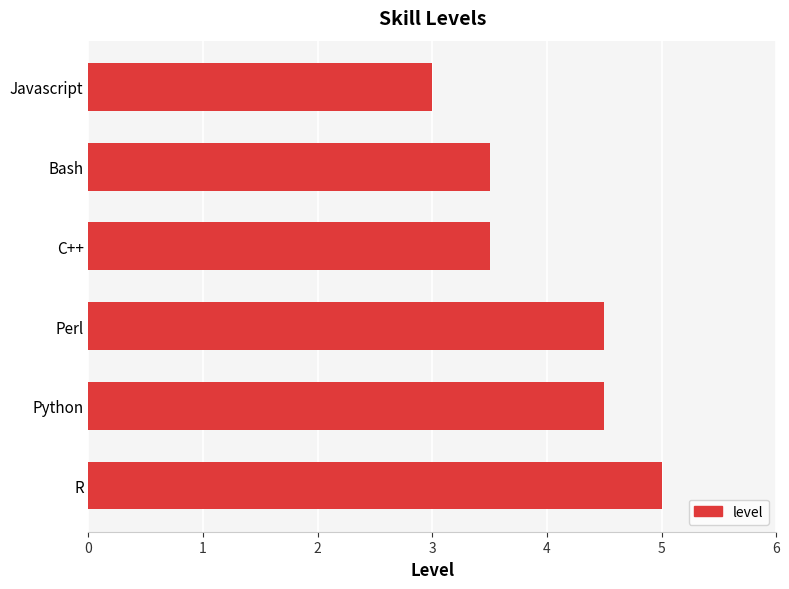

Does the chart contain any negative values?

No